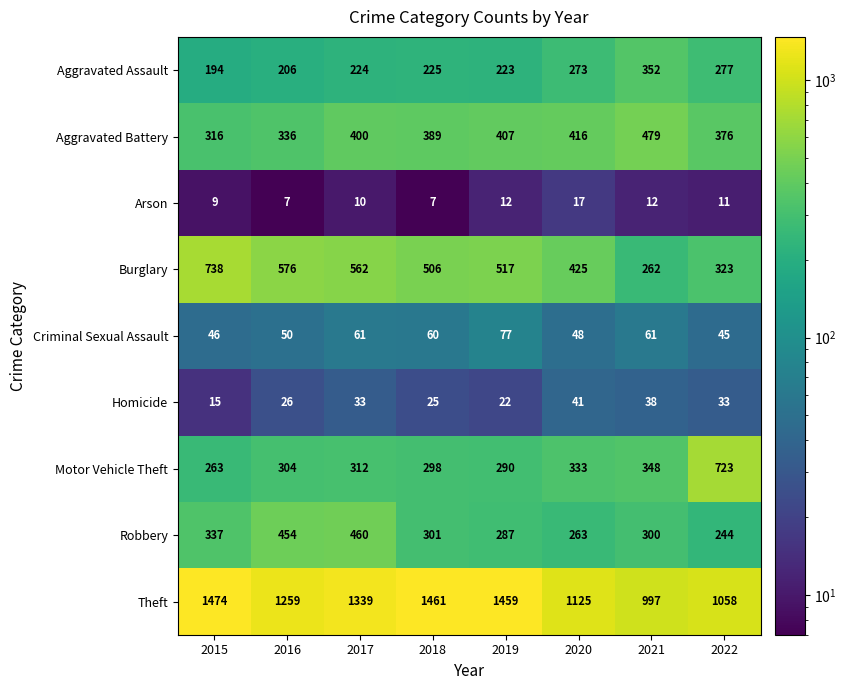

What is the difference between the highest and lowest values at 2015?

1465